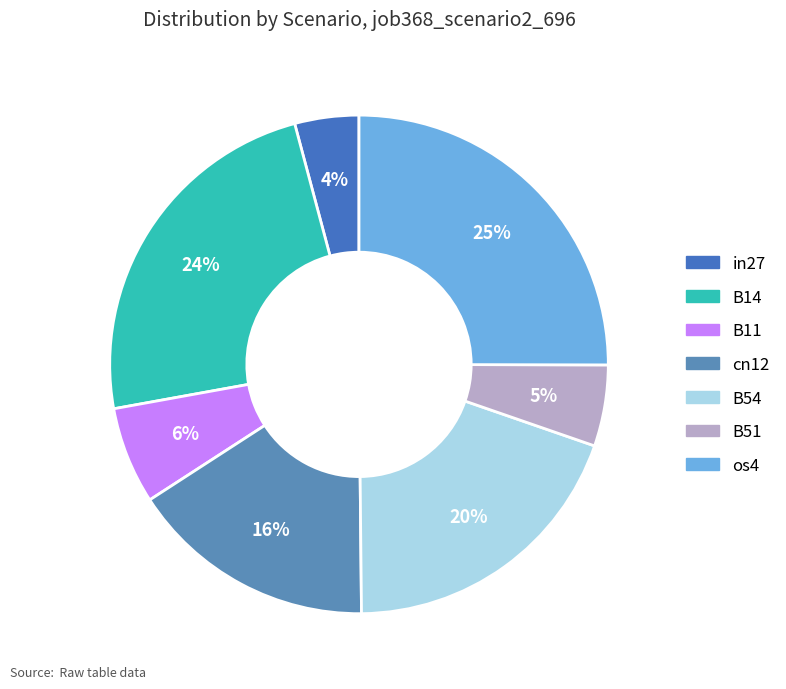

The B14 slice represents 24% of the pie. True or false?

True